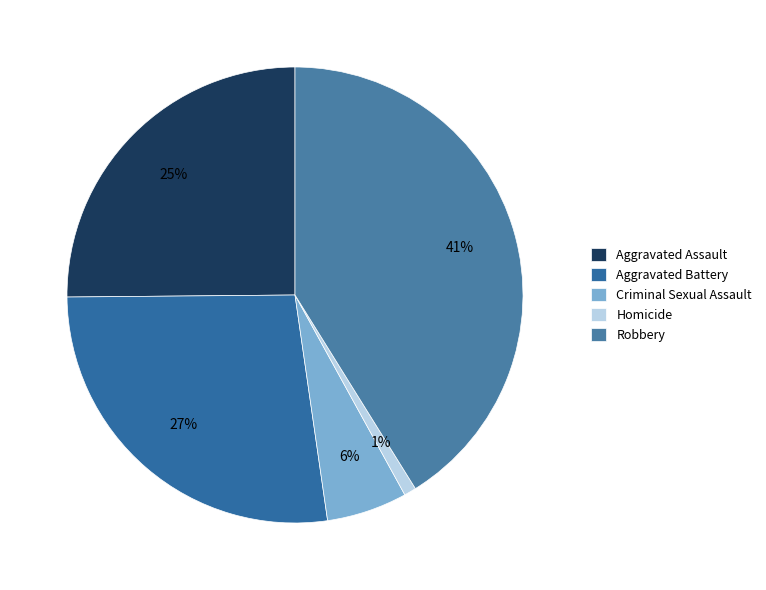

Count the number of slices in the pie.

5